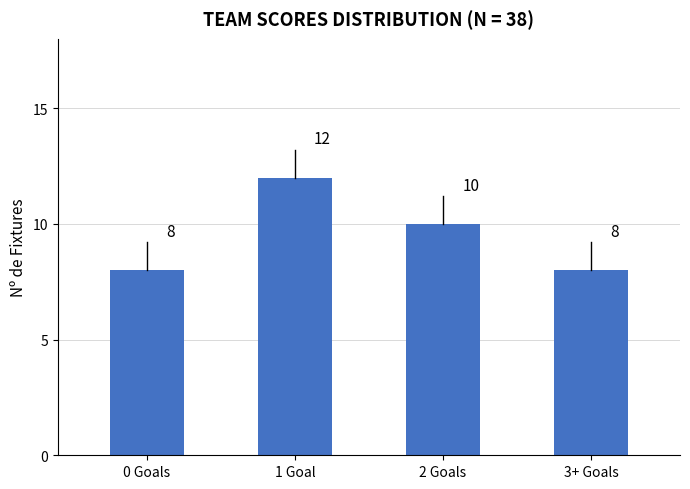

The chart shows a value of 14 at 2 Goals. True or false?

False